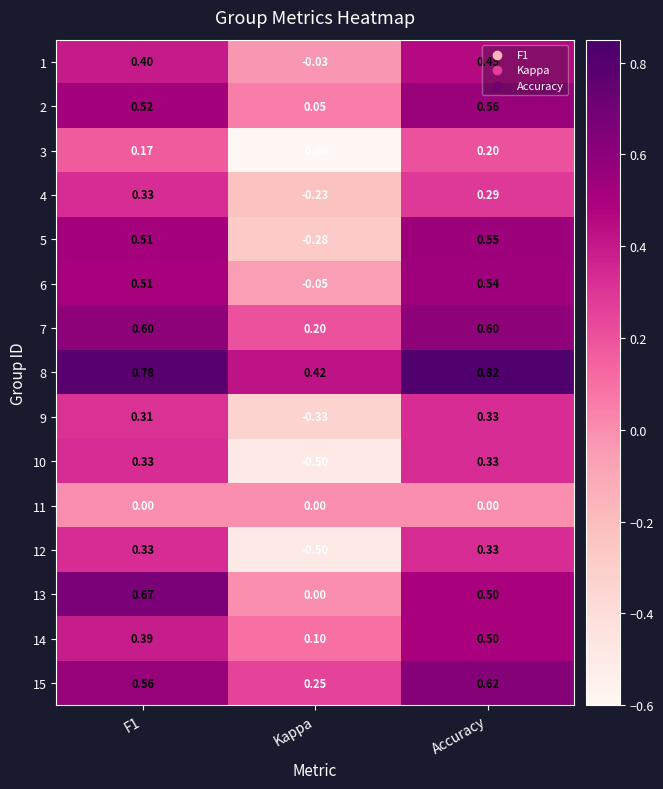

How many values in the 12 series exceed 0?

2